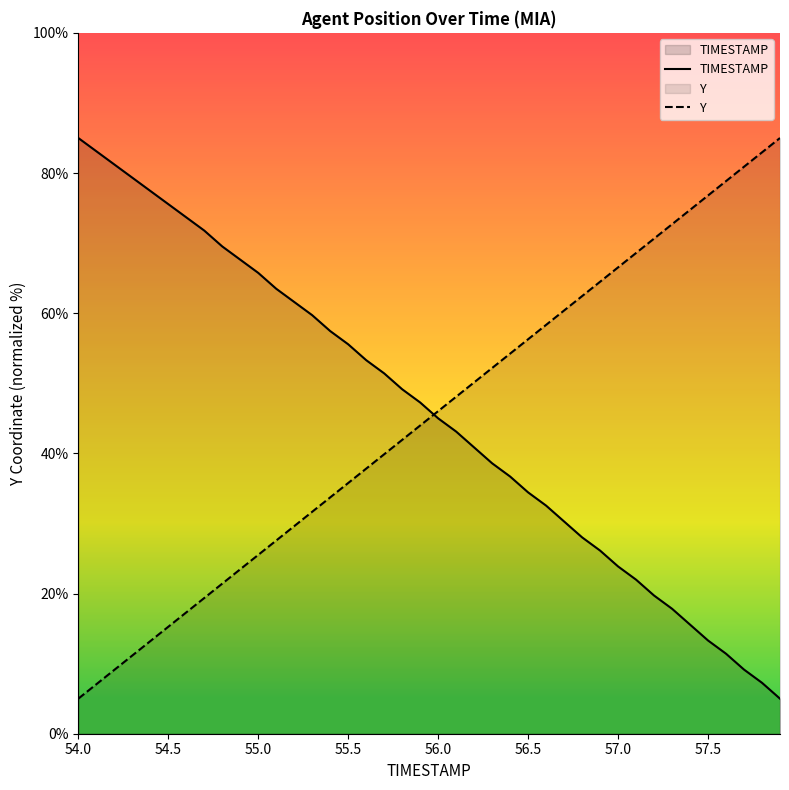

Which series ends up on top after the final intersection of TIMESTAMP and Y?

Y